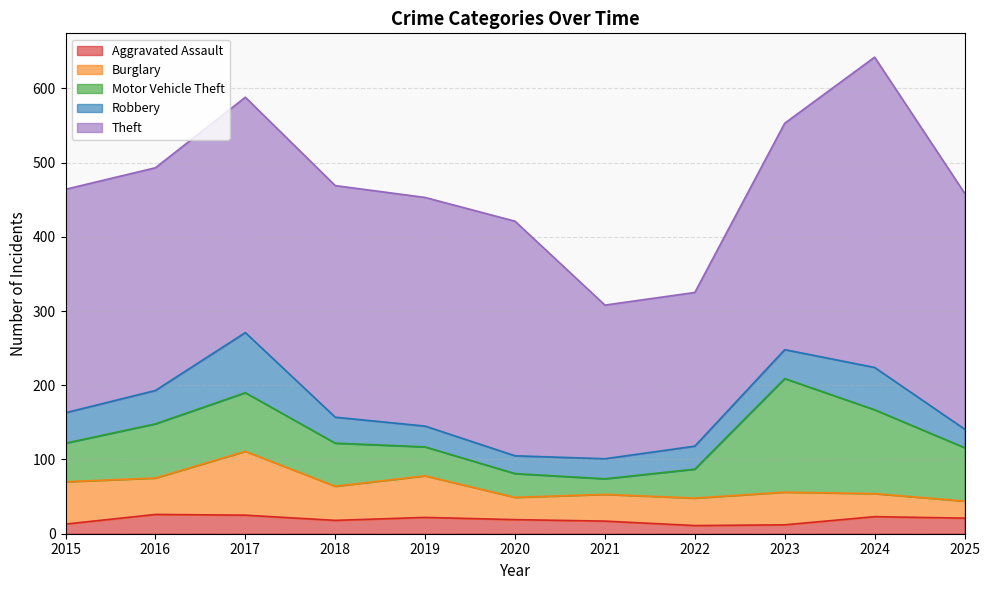

What is the difference between the second highest and second lowest values in the Theft series?

111